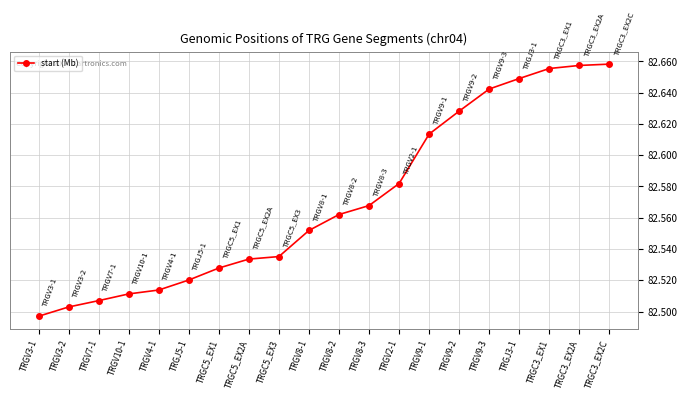

Where is the data nearest to the value 82?

TRGV3-1